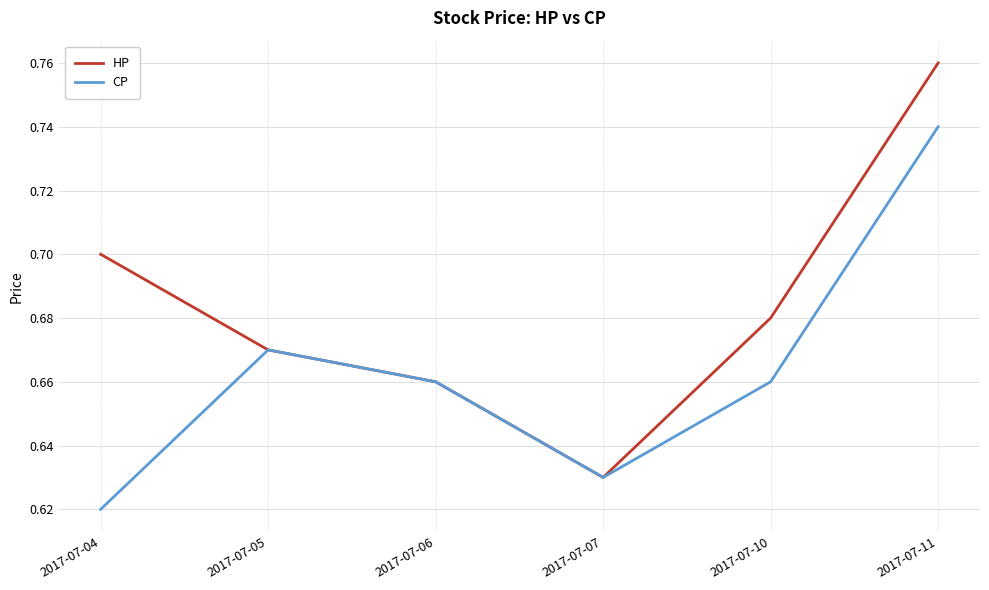

Which series has the largest range (max minus min)?

HP